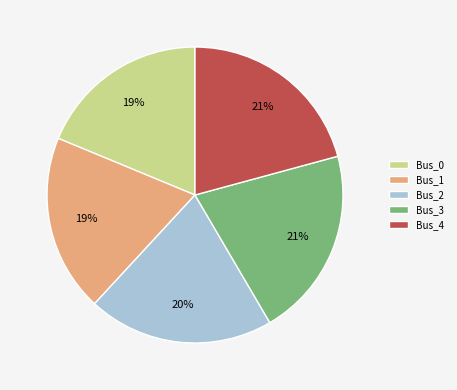

True or false: Bus_3 accounts for 21% of the total.

True